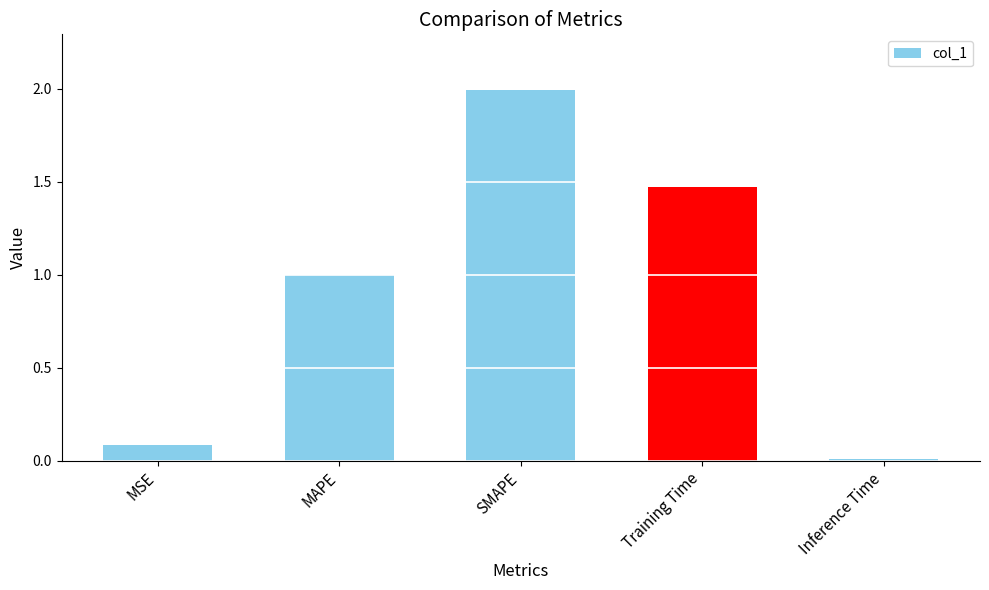

Between MAPE and Inference Time, which is larger?

MAPE